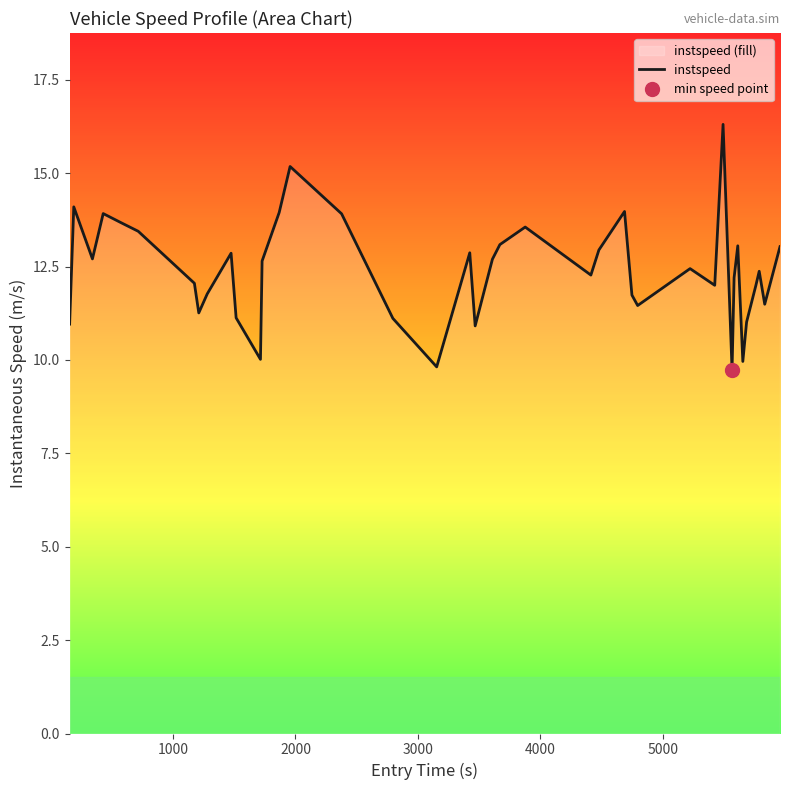

What is the highest value of the instspeed series?

16.3